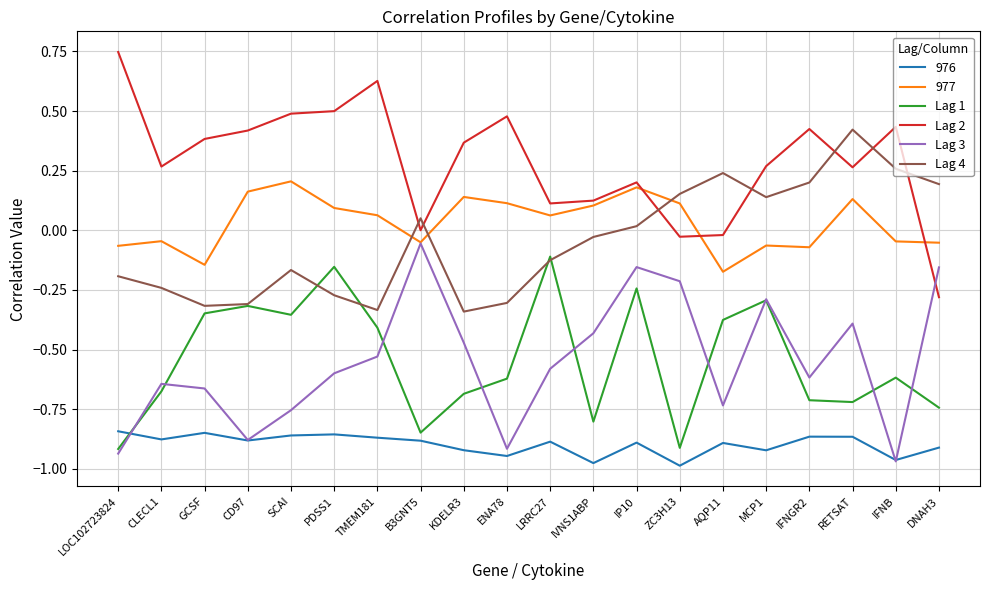

Rank the series at PDSS1 from lowest to highest value.

976, Lag 3, Lag 4, Lag 1, 977, Lag 2